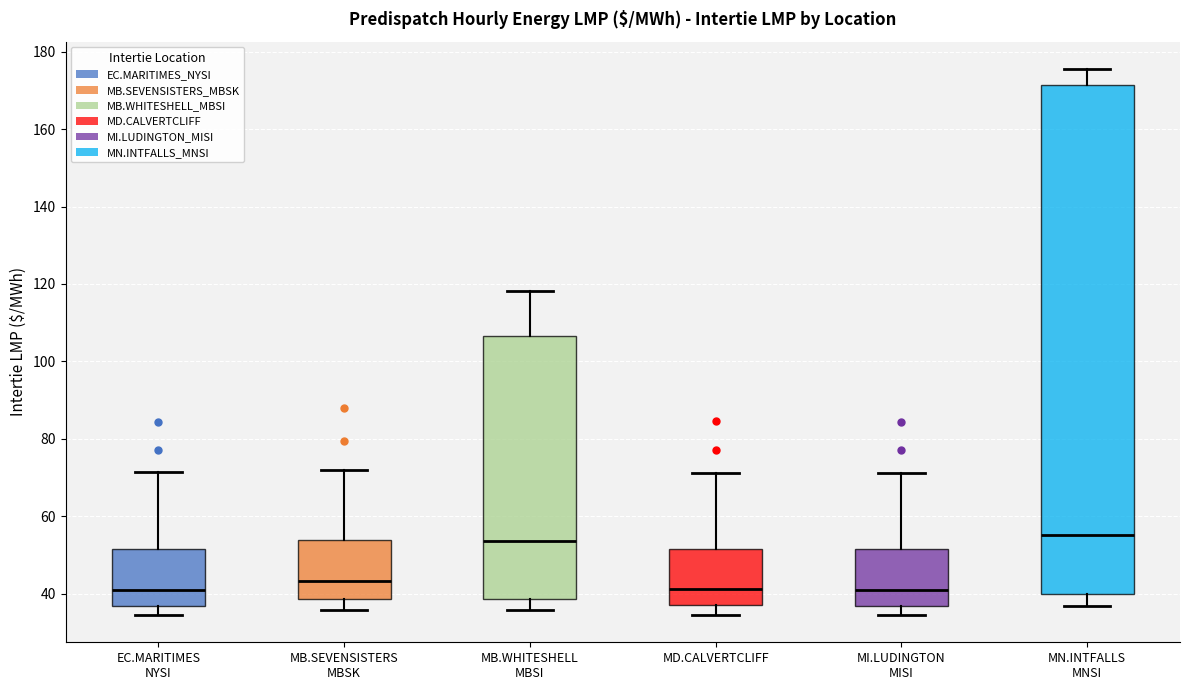

Reading left to right, read every box against the y-axis: the position of its median line, the range the box covers, and the ends of its whiskers. The values are not printed on the chart, so give them approximately, as read against the axis.

EC.MARITIMES NYSI: median 42, box 36 to 52, whiskers 34 to 72
MB.SEVENSISTERS MBSK: median 44, box 38 to 54, whiskers 36 to 72
MB.WHITESHELL MBSI: median 54, box 38 to 106, whiskers 36 to 118
MD.CALVERTCLIFF: median 42, box 36 to 52, whiskers 34 to 72
MI.LUDINGTON MISI: median 42, box 36 to 52, whiskers 34 to 72
MN.INTFALLS MNSI: median 56, box 40 to 172, whiskers 36 to 176